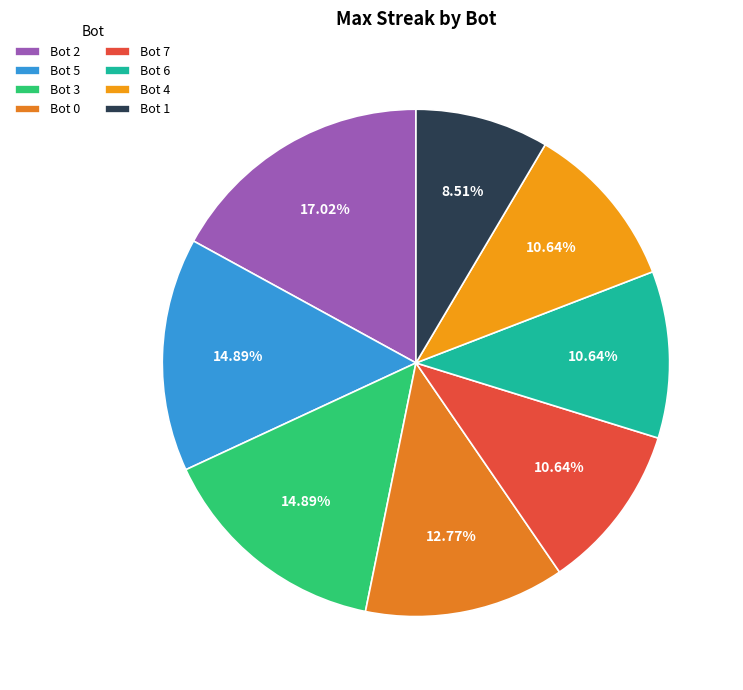

Is there a majority slice in this chart?

No